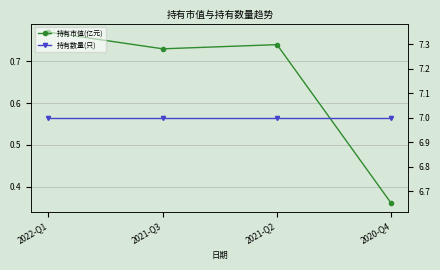

Reading right to left, list all the values displayed in this chart.

持有市值(亿元): 2020-Q4=0.4	2021-Q2=0.7	2021-Q3=0.7	2022-Q1=0.8
持有数量(只): 2020-Q4=7.0	2021-Q2=7.0	2021-Q3=7.0	2022-Q1=7.0